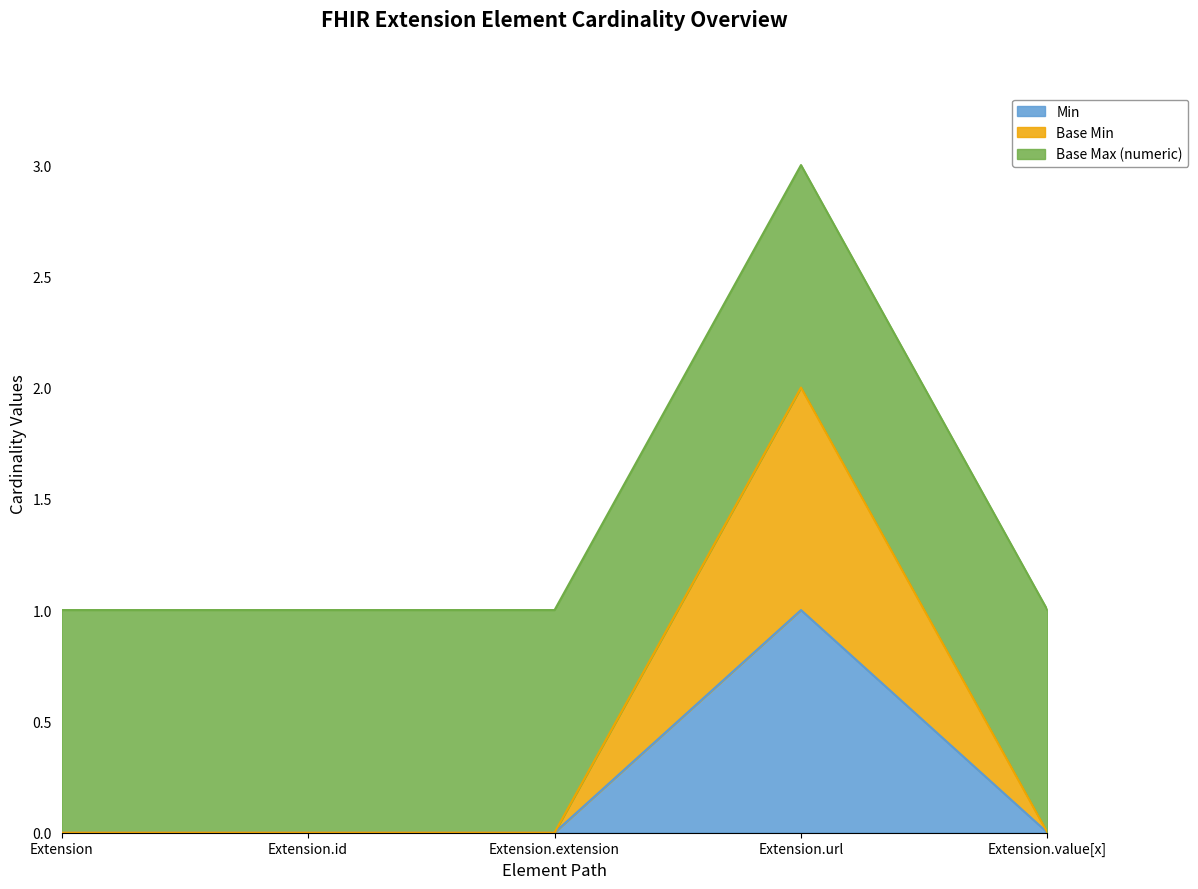

In Base Min, how many points are higher than both neighbors (excluding endpoints)?

1